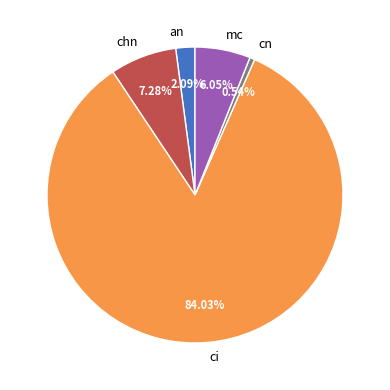

Which category has the smallest portion of the pie?

cn